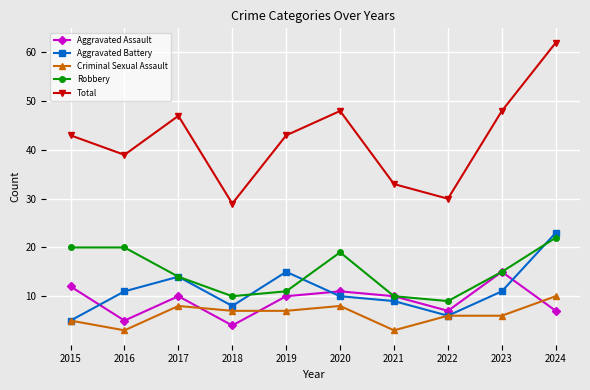

Does the chart have visible grid lines?

Yes